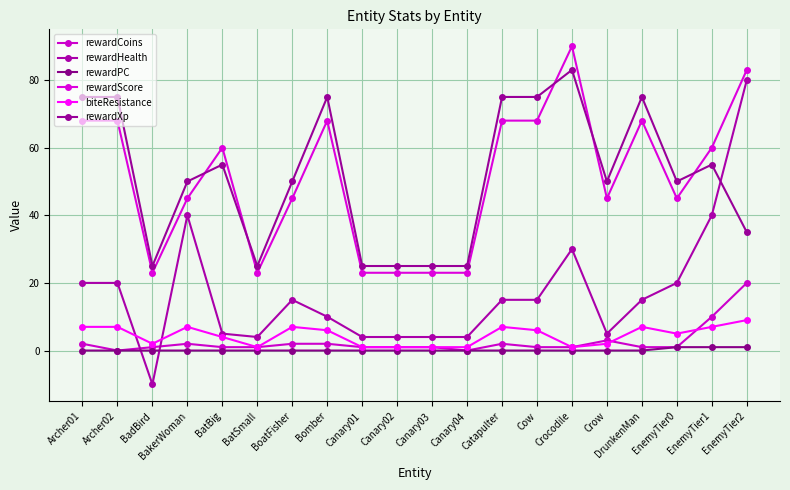

What is the label of the 5th point from the left?

BatBig